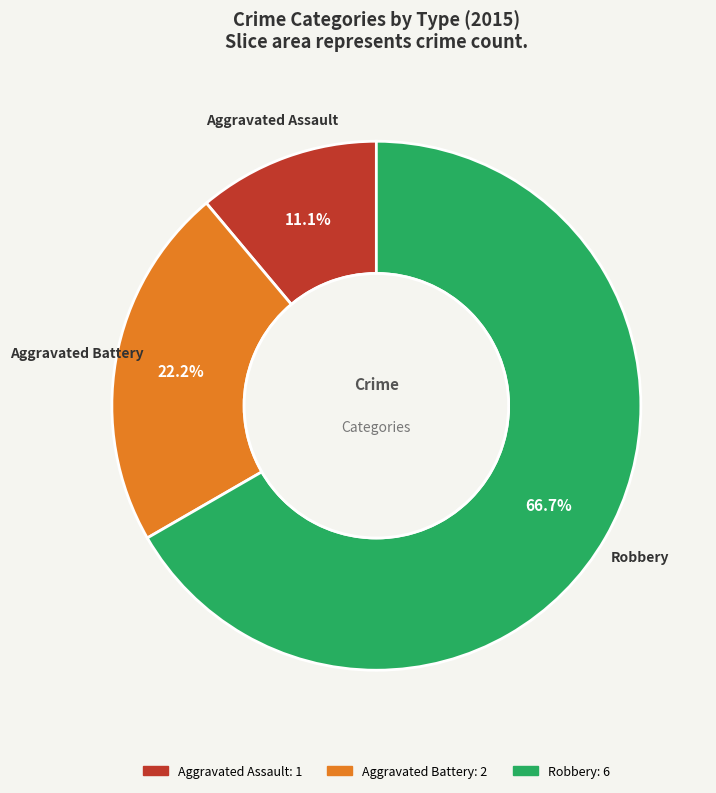

Does Aggravated Battery account for over 50% of the chart?

No